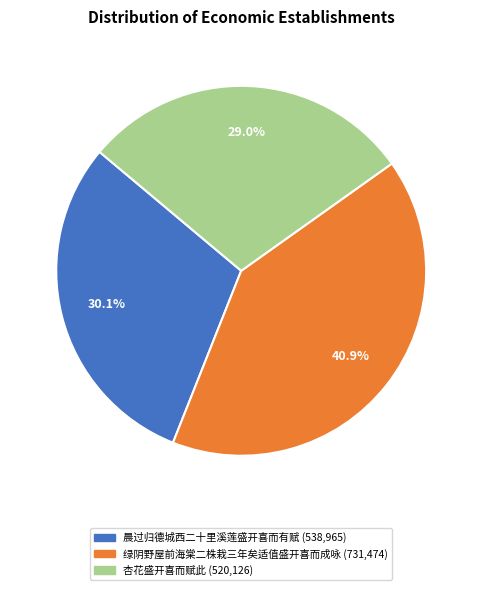

Between 晨过归德城西二十里溪莲盛开喜而有赋 and 杏花盛开喜而赋此, which is larger?

晨过归德城西二十里溪莲盛开喜而有赋